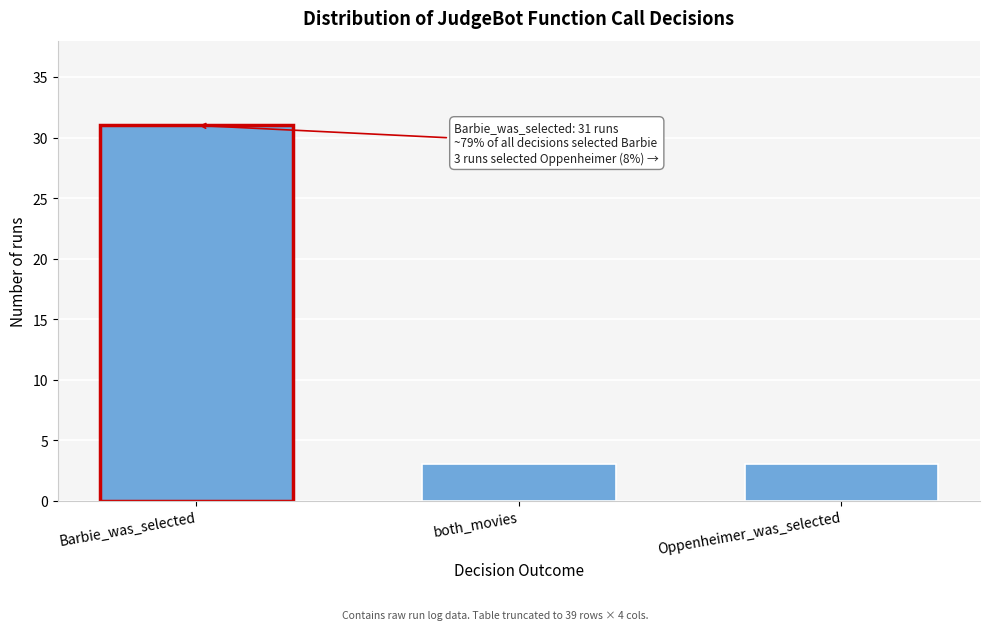

Reading right to left, what are all the values shown in this chart?

Oppenheimer_was_selected=3	both_movies=3	Barbie_was_selected=31